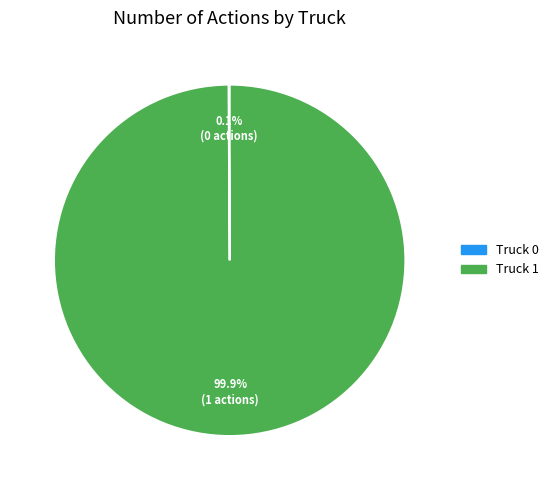

Which slice represents more than half of the pie?

Truck 1